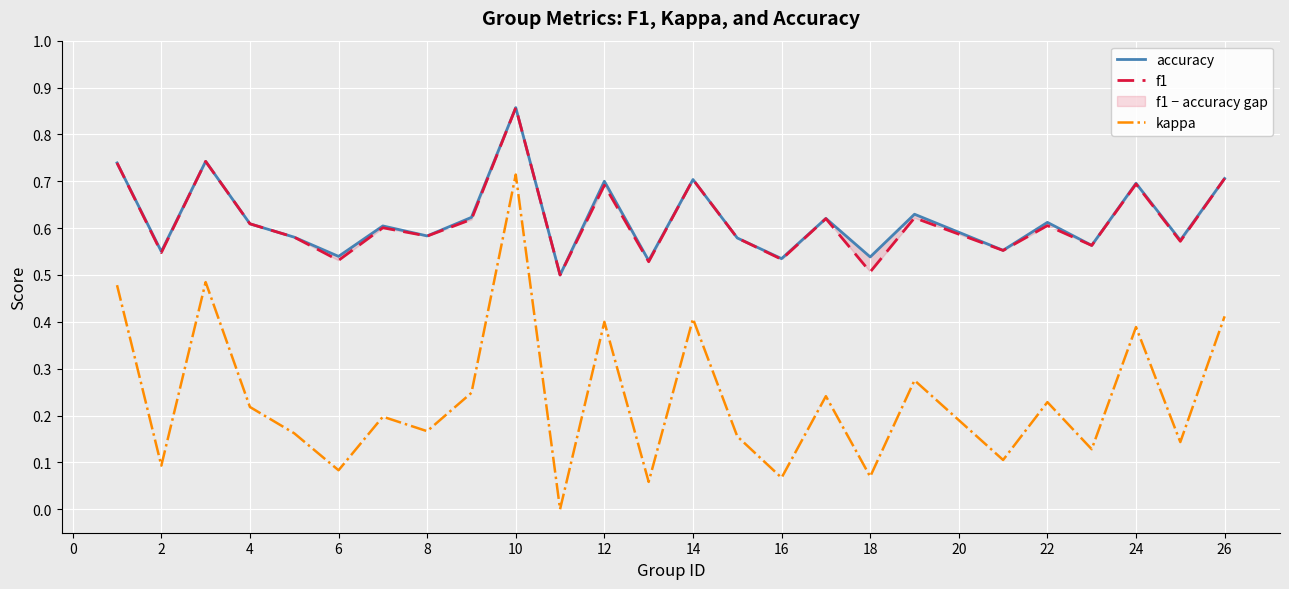

What is the average value of the f1 series?

0.6